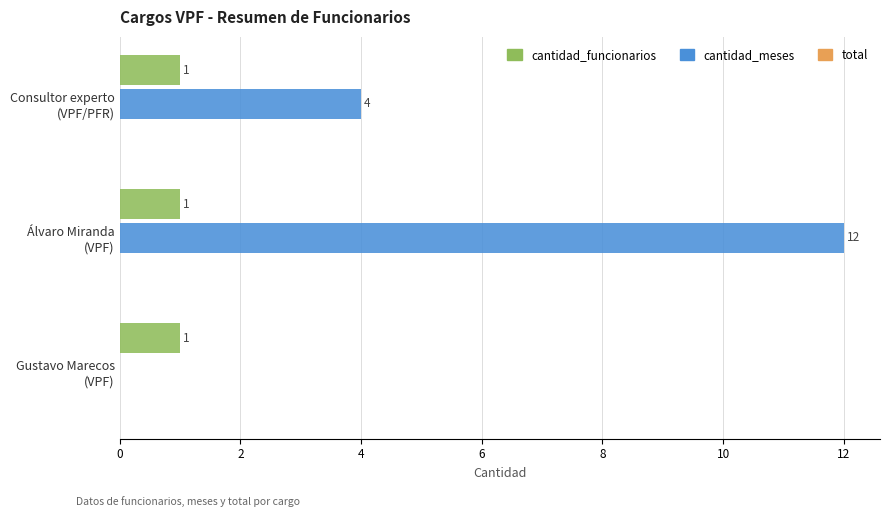

How many cantidad_meses values are between 0 and 12?

3